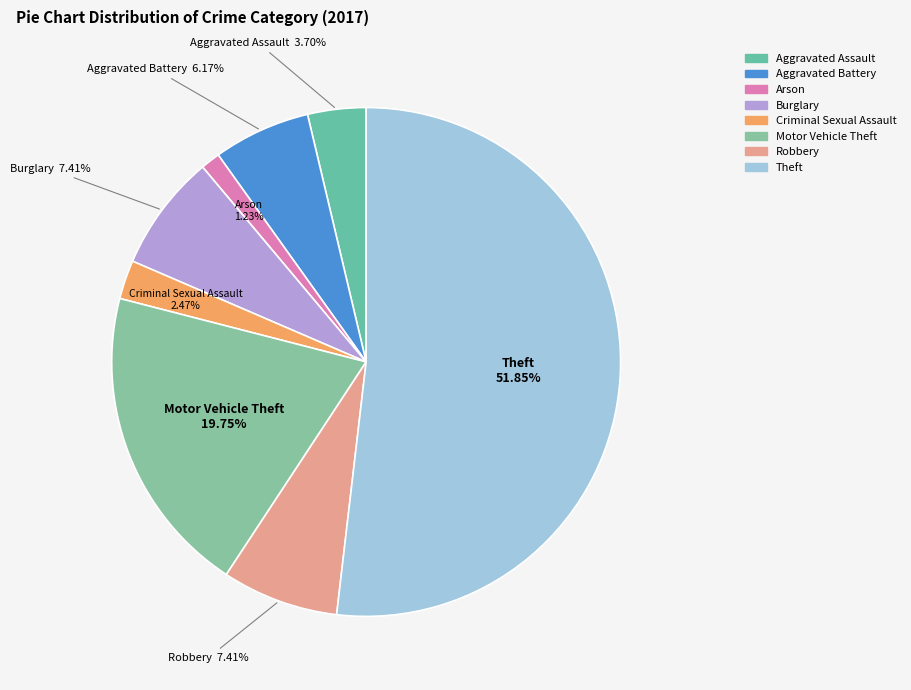

Which has a higher value, Motor Vehicle Theft or Criminal Sexual Assault?

Motor Vehicle Theft